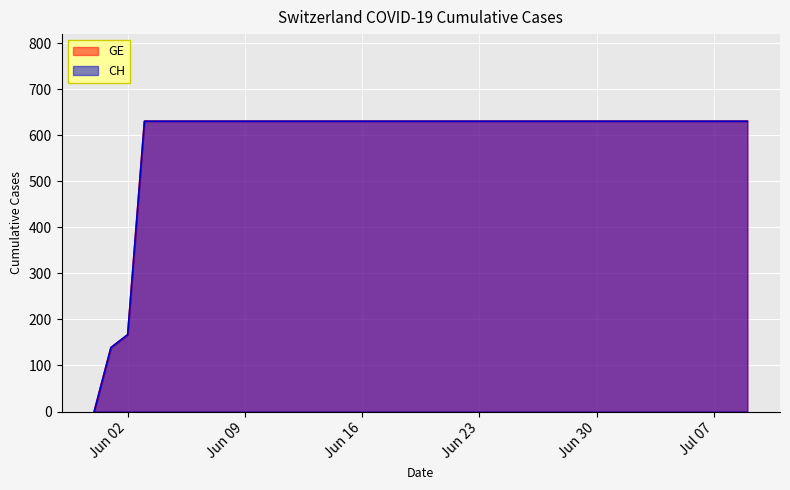

True or false: GE has a value of 631 at 2020-06-04.

True